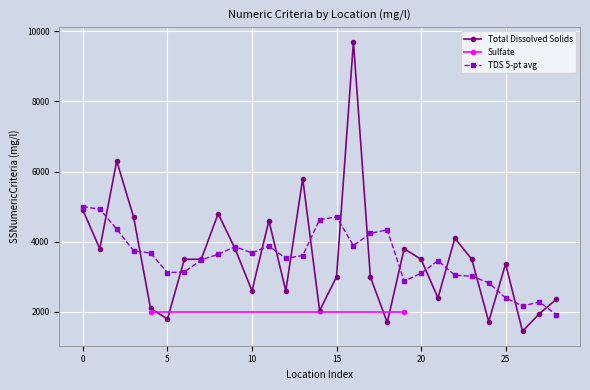

The value at 23 is 1717. True or false?

False